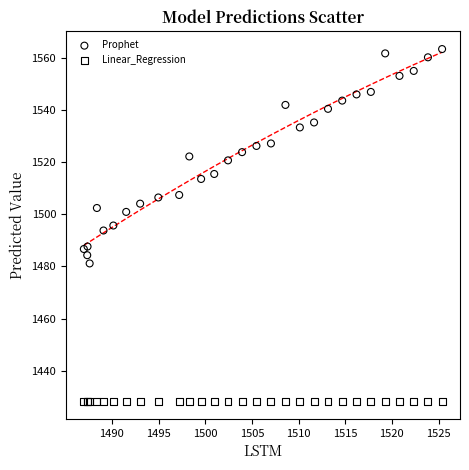

Which series contains the highest Y value?

Prophet